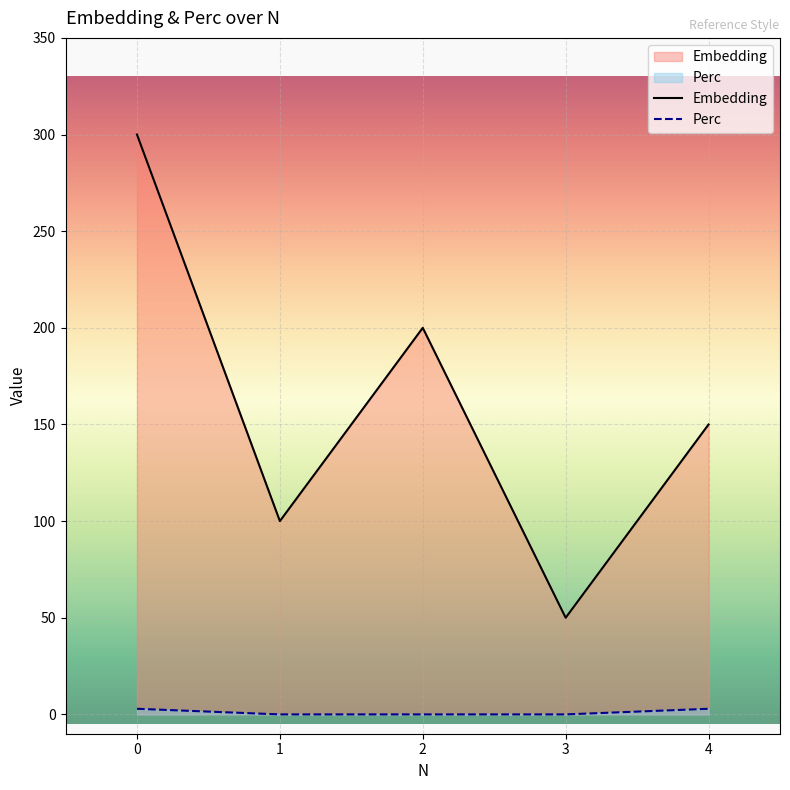

Where is the first local minimum for Embedding?

1